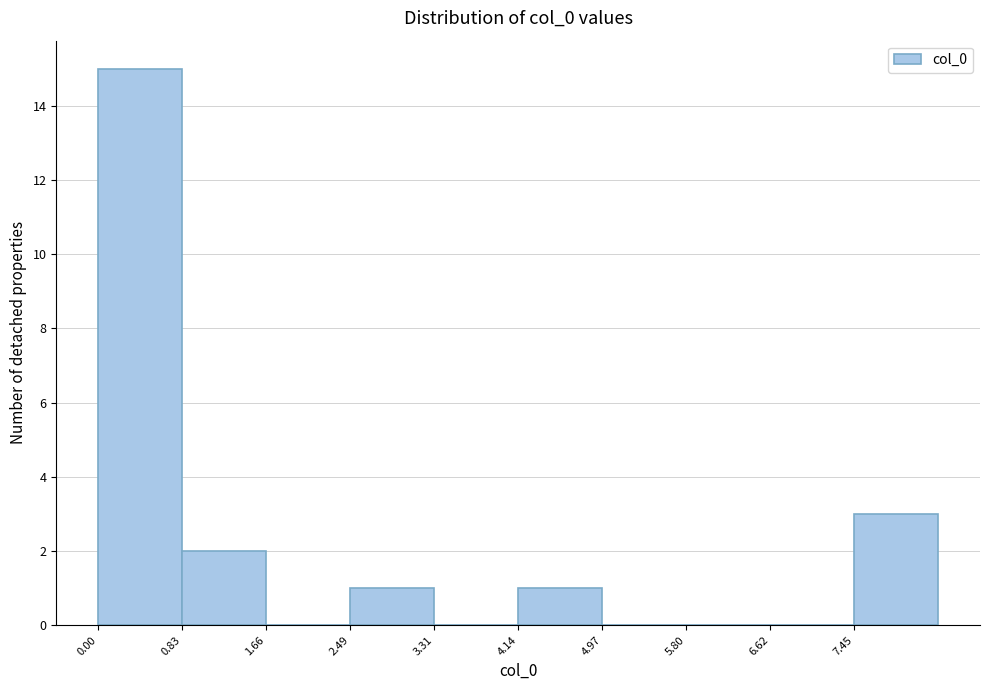

Reading left to right, list every bar in this chart as the range it spans on the x-axis followed by its height. Neither the bar edges nor the heights are printed on the chart, so give them approximately, as read against the axes.

0.0 to 0.8: 15
0.8 to 1.7: 2
1.7 to 2.5: 0
2.5 to 3.3: 1
3.3 to 4.1: 0
4.1 to 5.0: 1
5.0 to 5.8: 0
5.8 to 6.6: 0
6.6 to 7.5: 0
7.5 to 8.3: 3